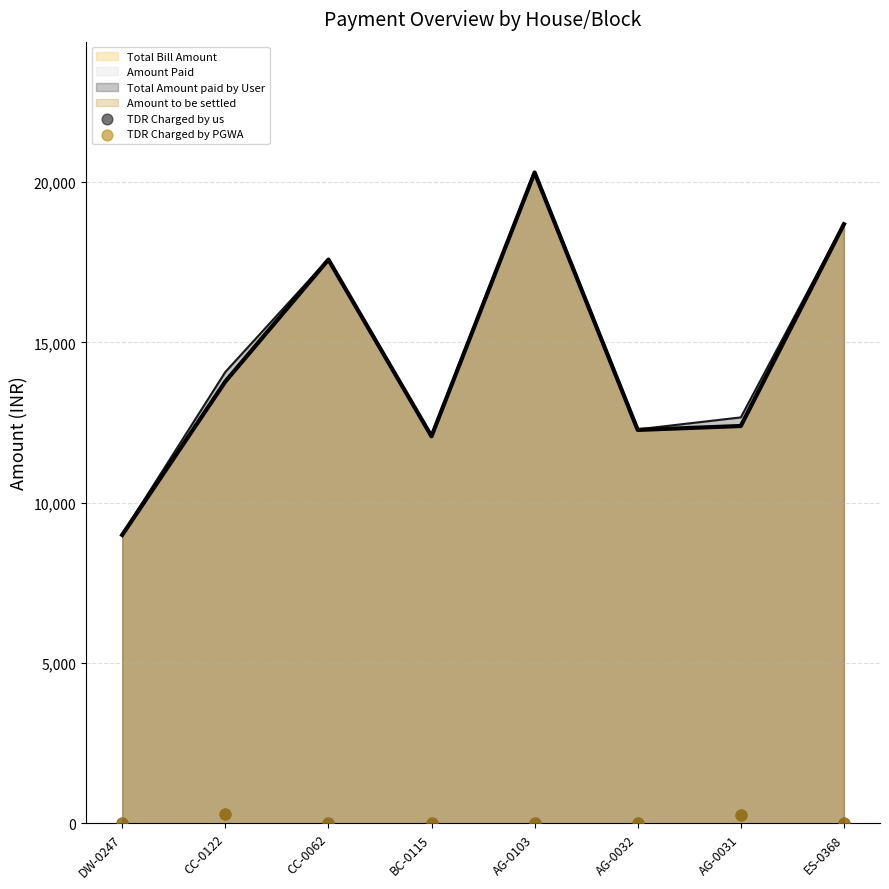

Is the value of Amount to be settled at BC-0115 greater than the value of Total Amount paid by User at CC-0122?

No